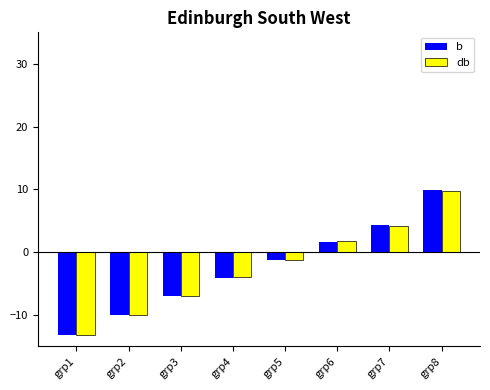

Reading left to right, transcribe all the data shown in this chart.

b: grp1=-13.2	grp2=-10.0	grp3=-7.0	grp4=-4.0	grp5=-1.3	grp6=1.6	grp7=4.4	grp8=9.8
db: grp1=-13.2	grp2=-10.0	grp3=-7.0	grp4=-4.0	grp5=-1.2	grp6=1.7	grp7=4.2	grp8=9.8